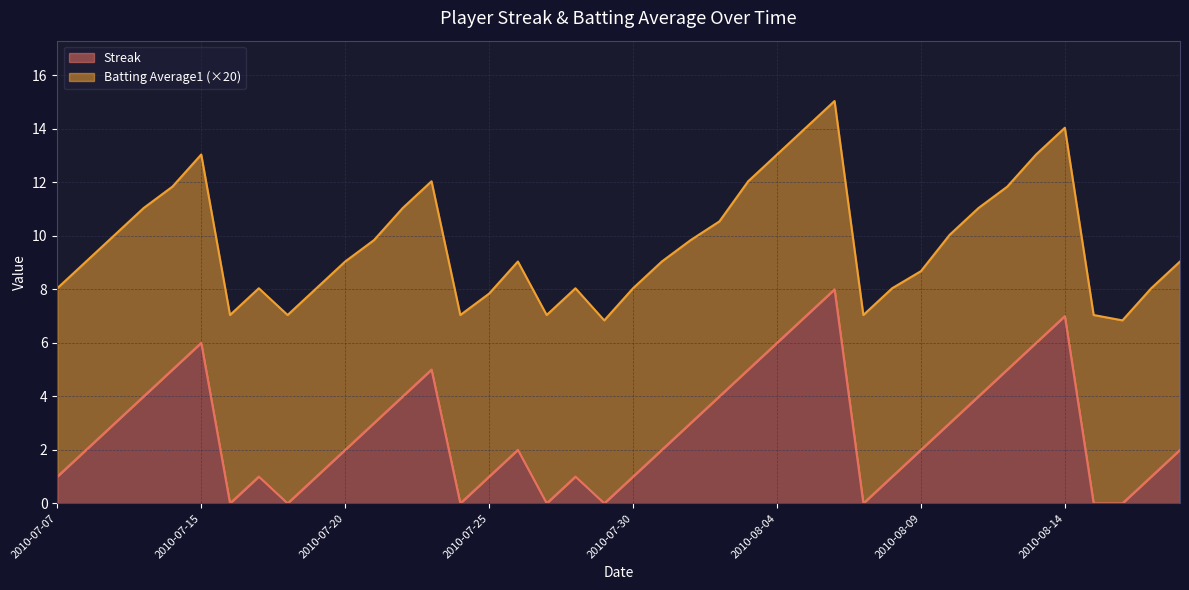

What is the total value across all series at 2010-08-14?

14.0